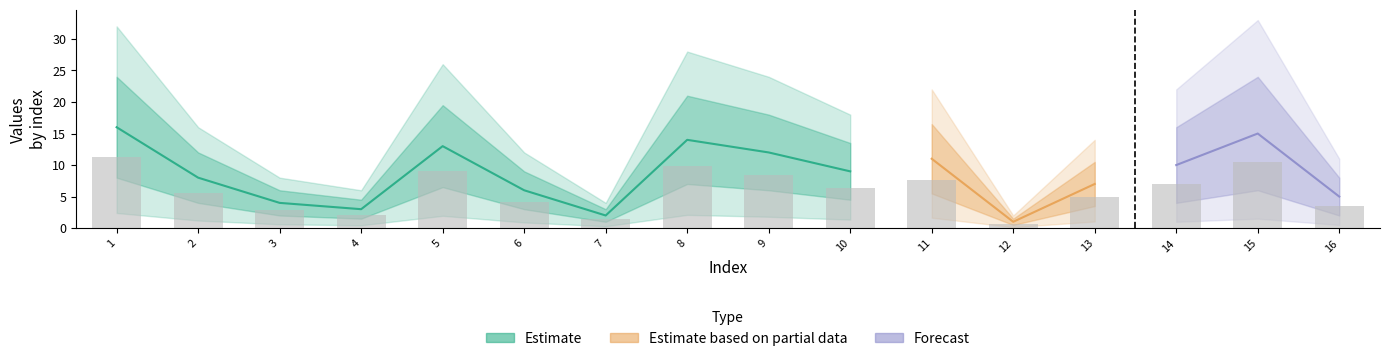

Reading right to left, transcribe all the data shown in this chart.

col_0: 5	15	10	7	1	11	9	12	14	2	6	13	3	4	8	16
col_1: 16	15	14	13	12	11	10	9	8	7	6	5	4	3	2	1